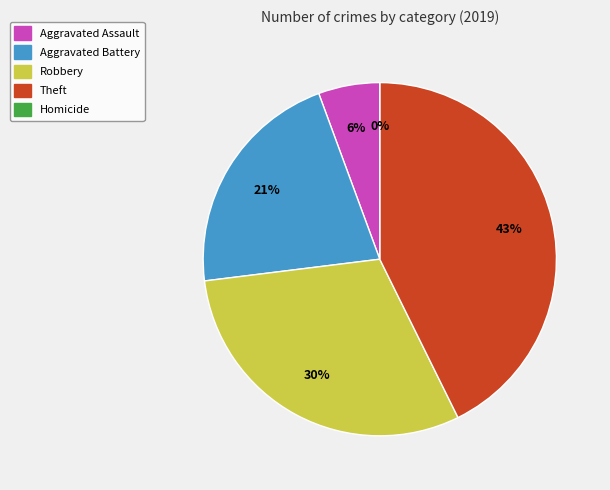

Count the number of slices in the pie.

5